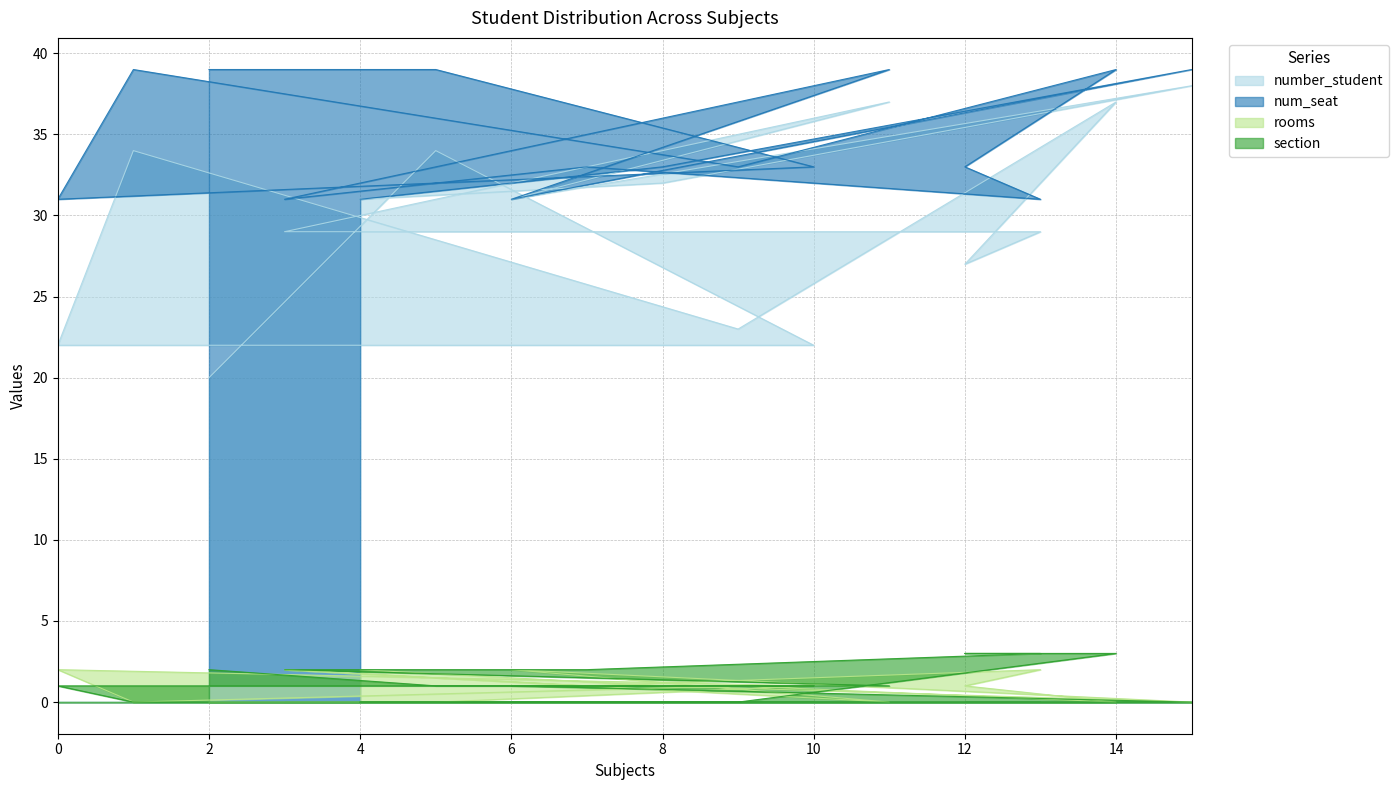

Reading right to left, what are all the values shown in this chart?

number_student: 20	34	22	22	34	23	37	27	29	29	29	37	31	38	32	31
num_seat: 39	39	33	31	39	33	39	33	31	33	31	39	31	39	33	31
rooms: 0	0	1	2	0	1	0	1	2	1	2	0	2	0	1	2
section: 2	1	1	1	0	0	3	3	3	2	2	1	1	0	0	0